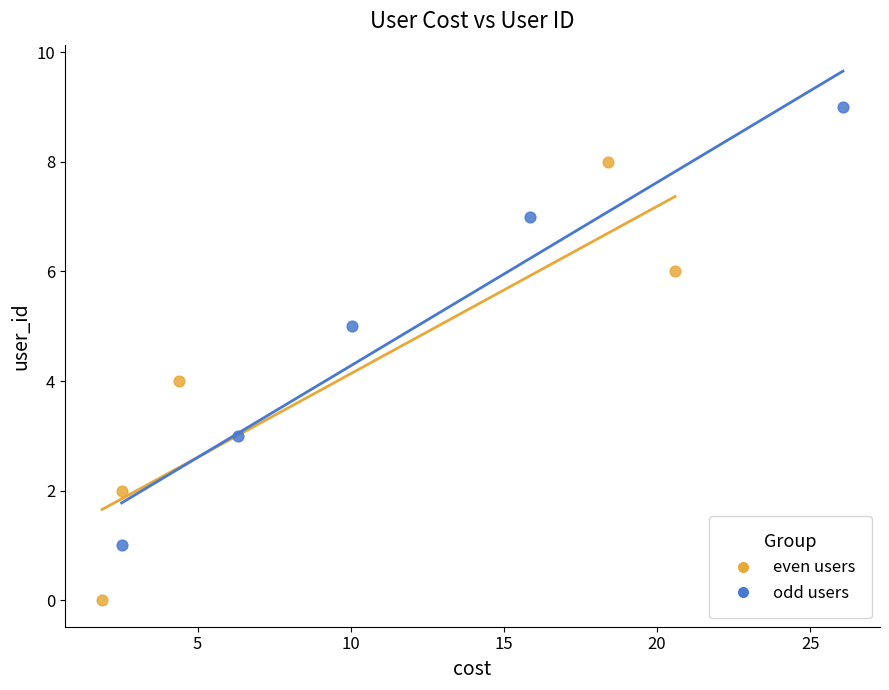

Which series reaches the minimum Y coordinate?

even users